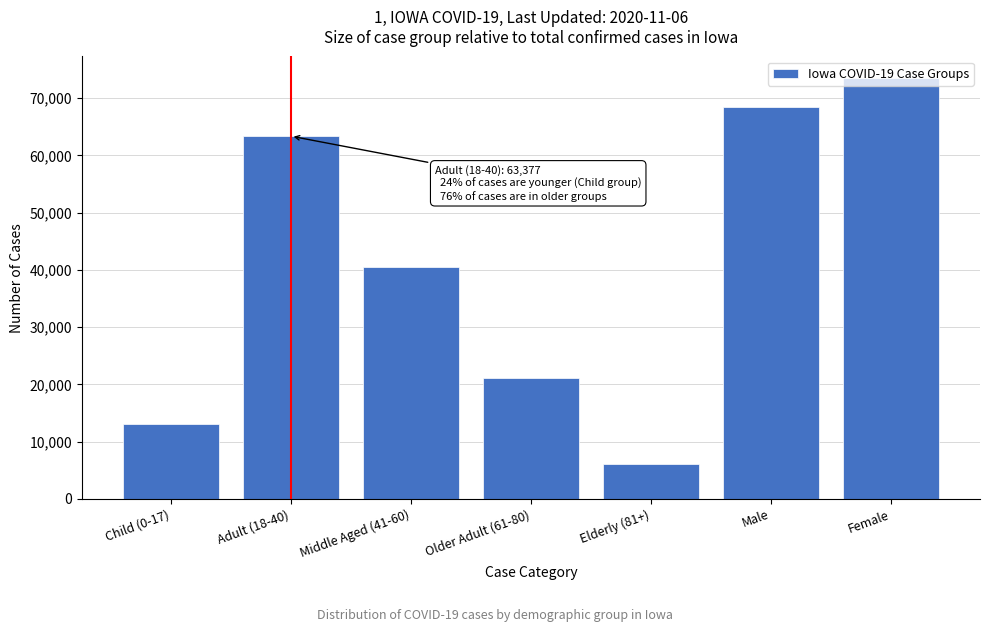

Which label corresponds to the smallest value in the chart?

Elderly (81+)